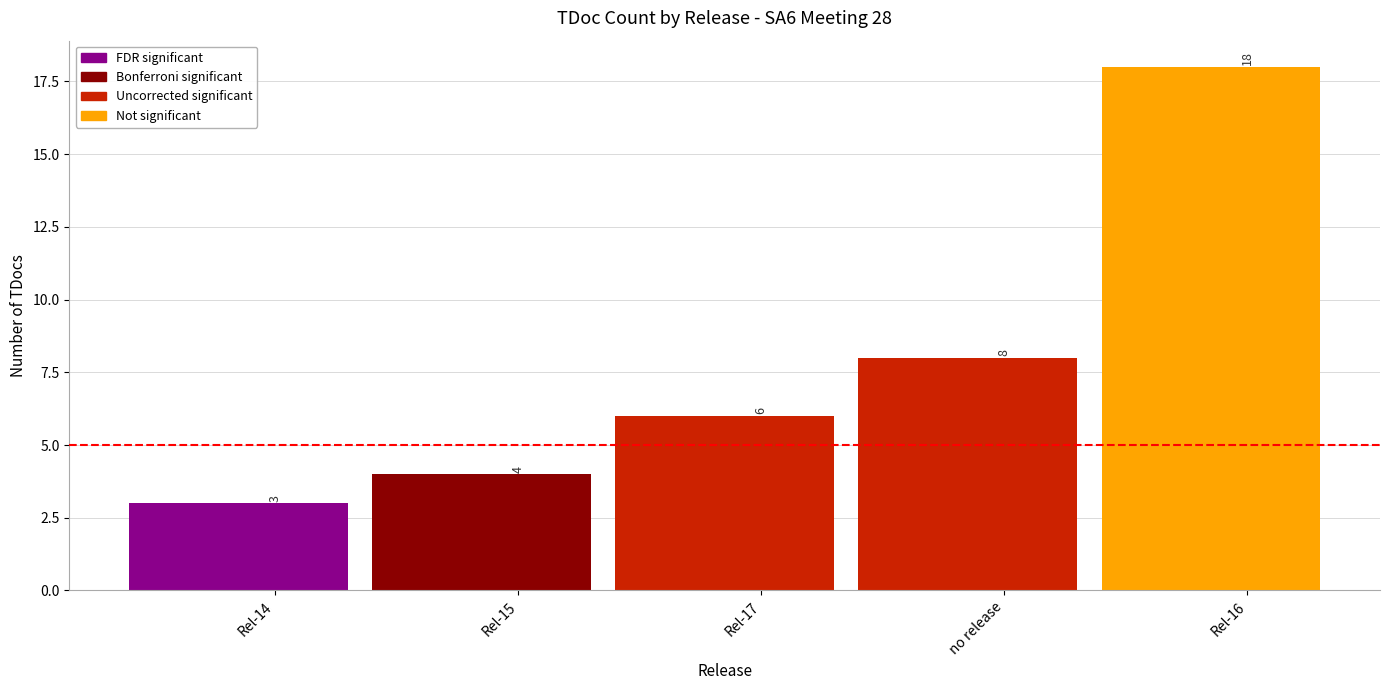

Rank the categories by value from lowest to highest.

Rel-14, Rel-15, Rel-17, no release, Rel-16